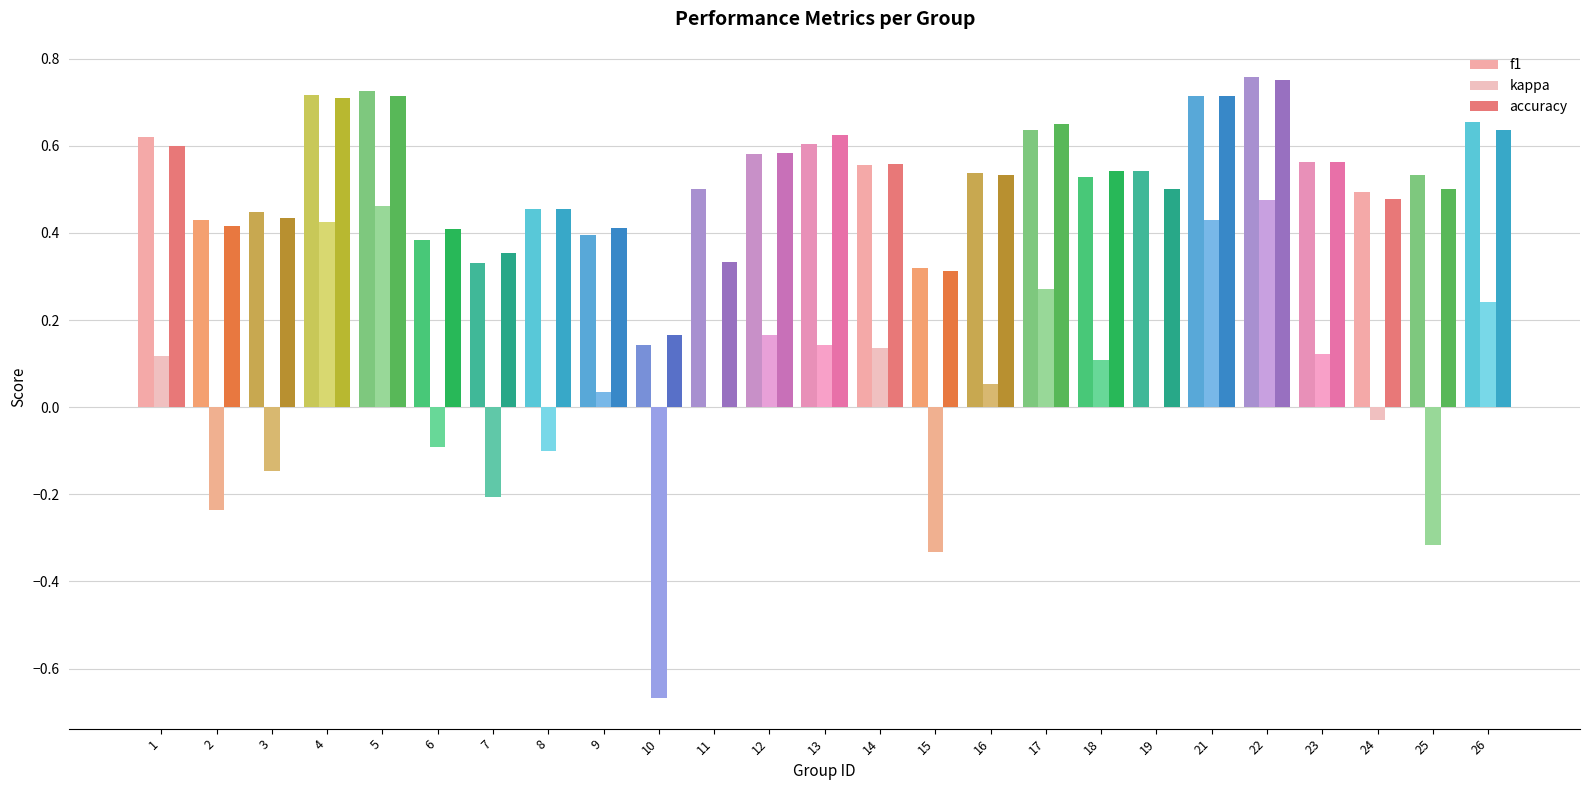

What are all the series names shown in the legend?

f1, kappa, accuracy